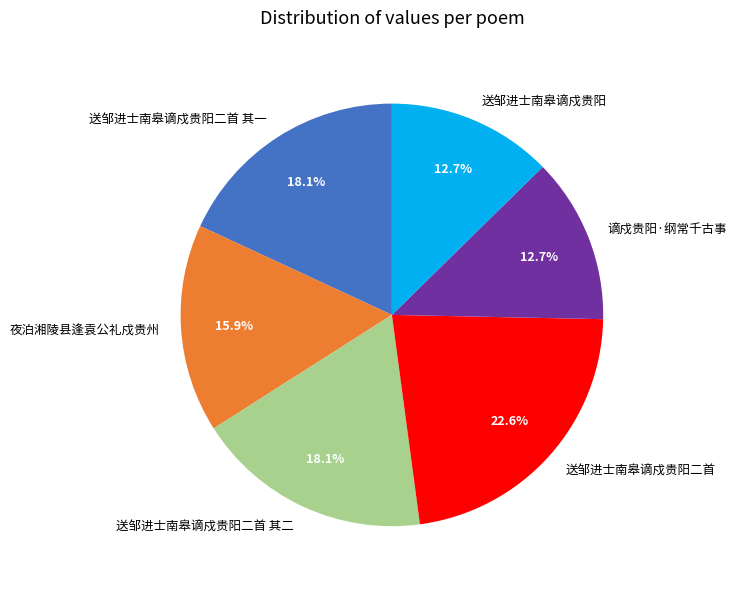

Is it true that 送邹进士南皋谪戍贵阳二首 is 32% of the pie?

False